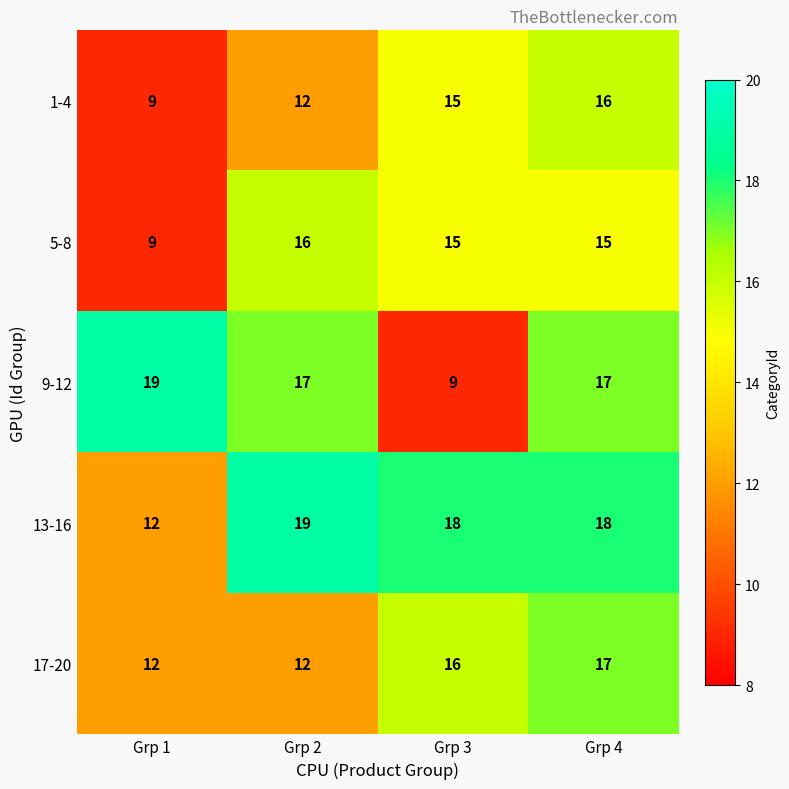

Which series has the largest total across all categories?

13-16